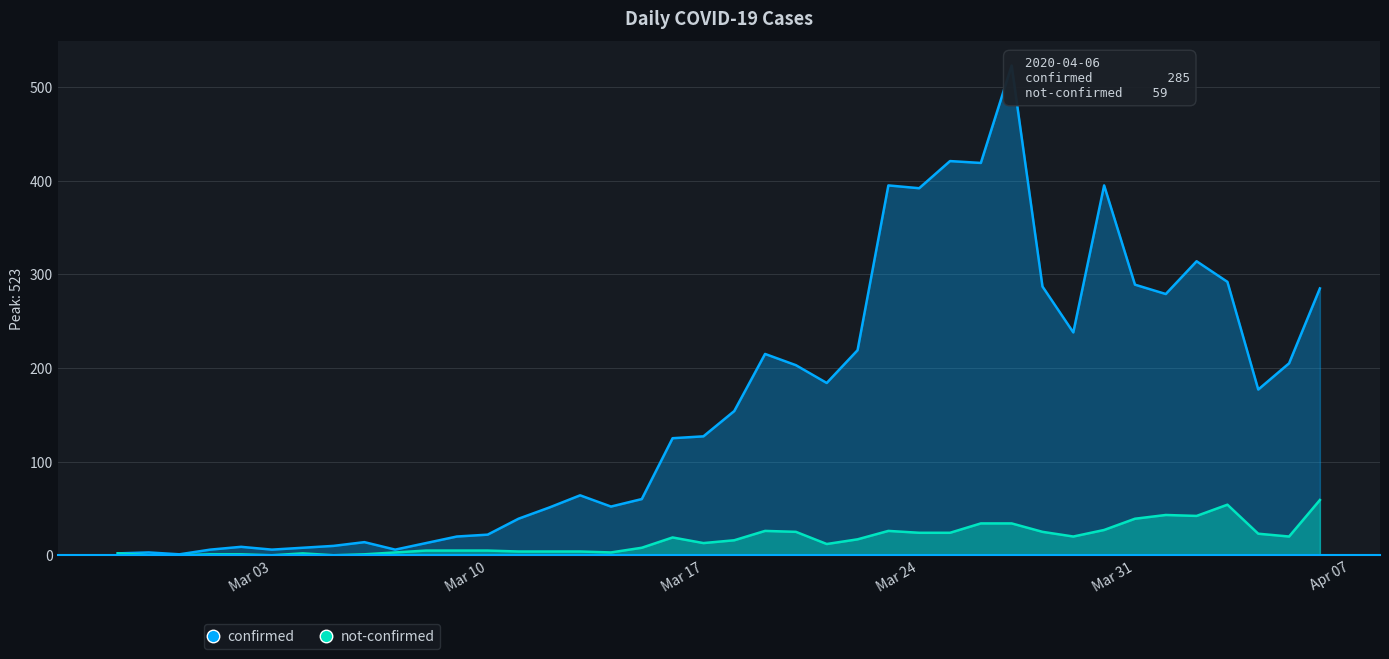

Is the value of not-confirmed at 2020-03-15 greater than the value of confirmed at 2020-03-24?

No